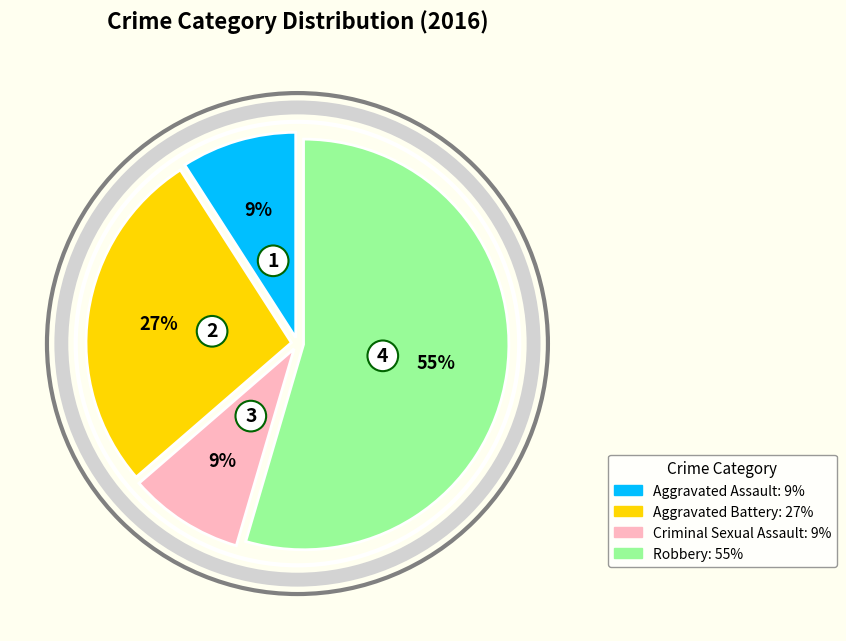

Is Robbery the majority of the pie?

Yes